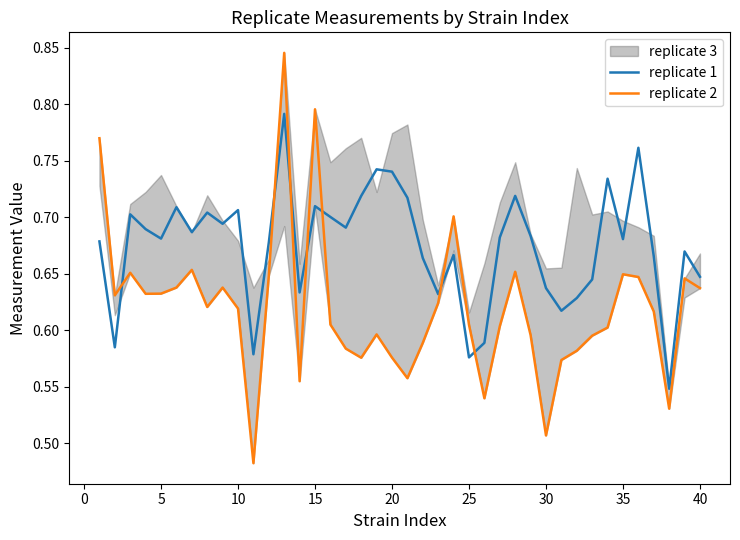

How many categories are shown in the chart?

40